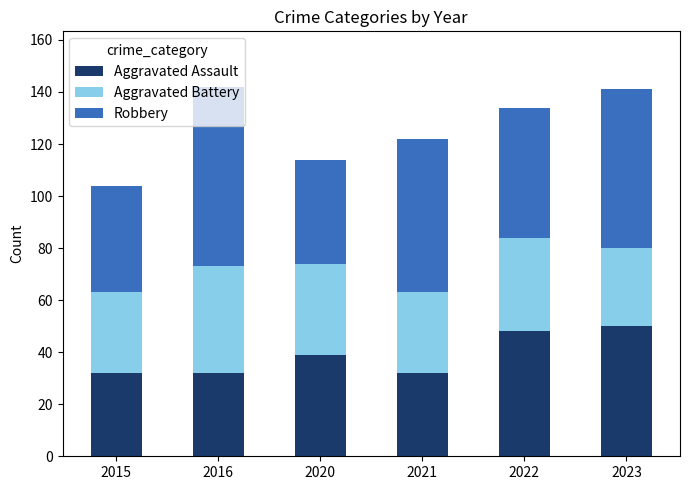

How many data points does each series have?

6